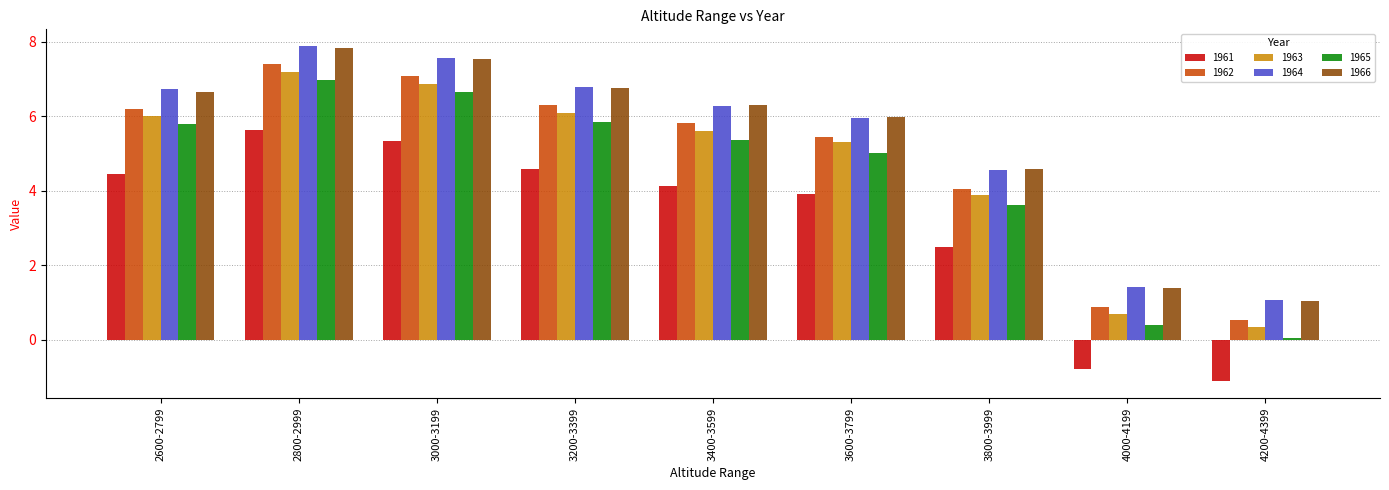

What is the average value of the 1964 series?

5.4